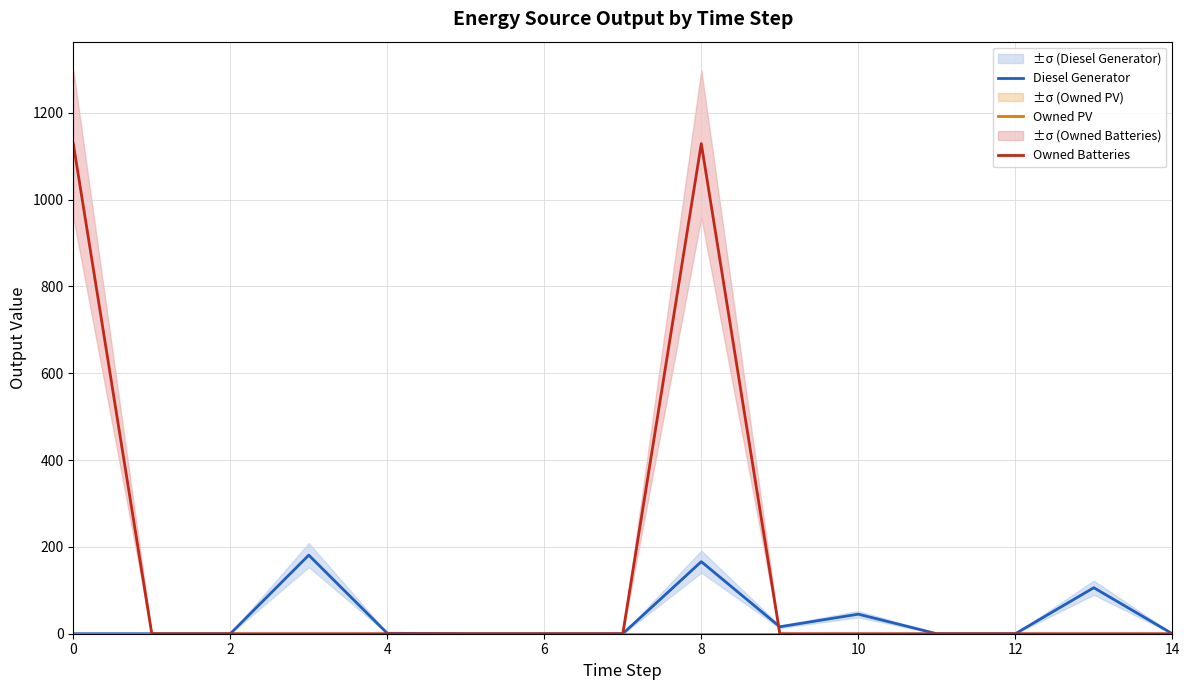

Does the chart display data point markers on the line(s)?

No